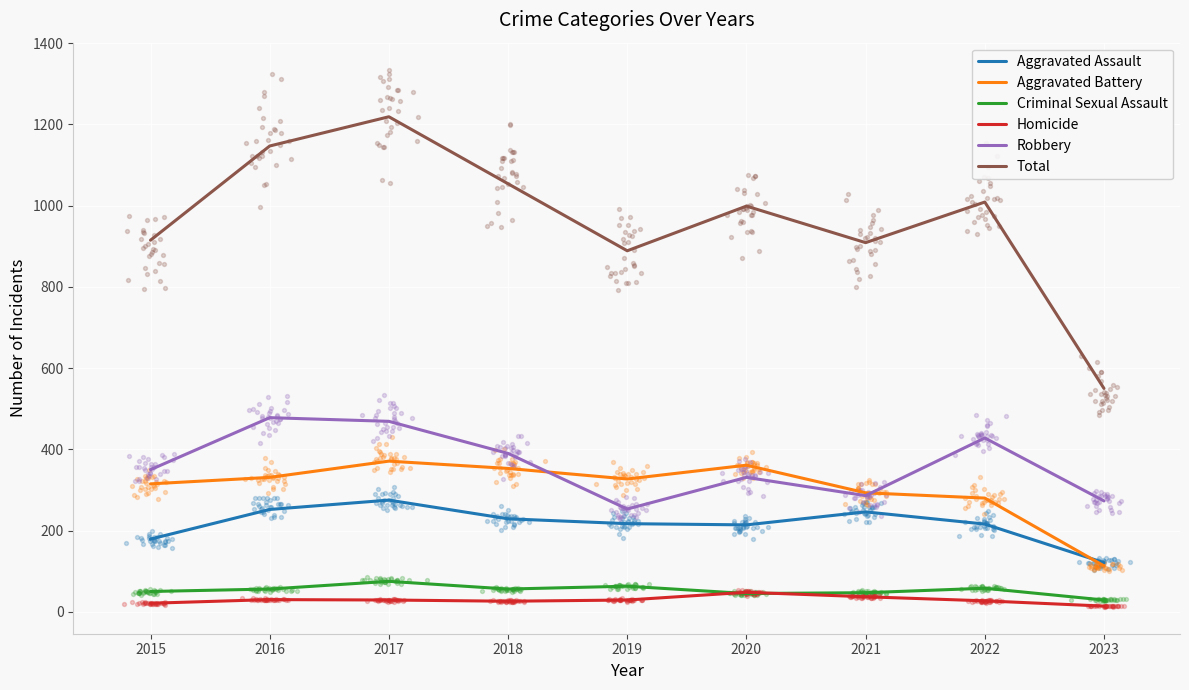

What is the total value across all series at 2022?

2018